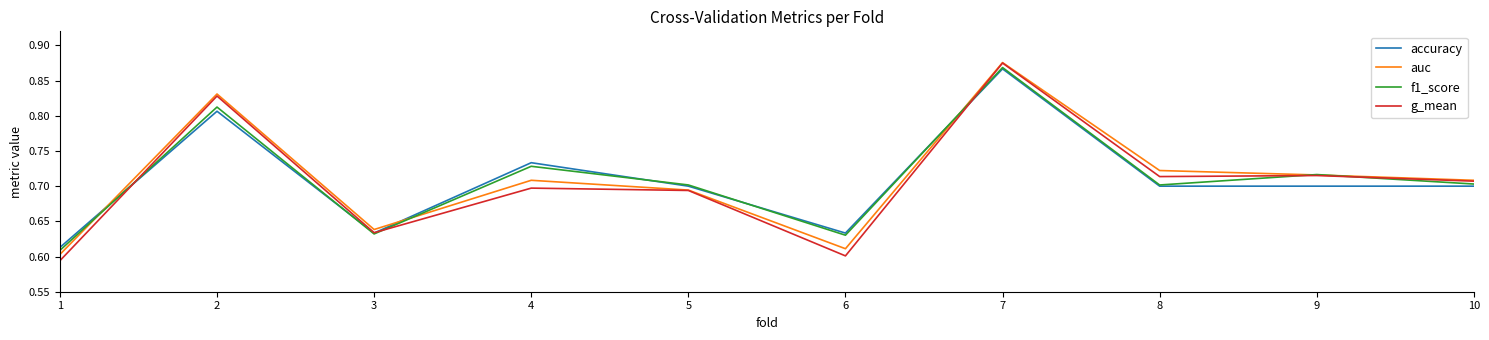

What is the total value across all series at 9?

2.8